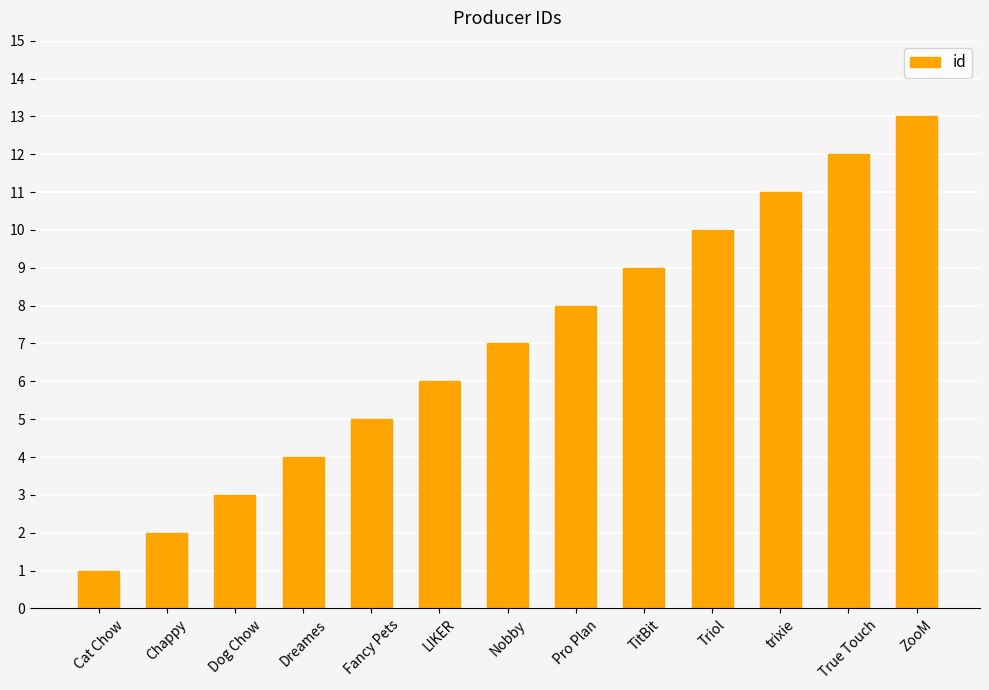

What is the change in value from Triol to True Touch?

+2